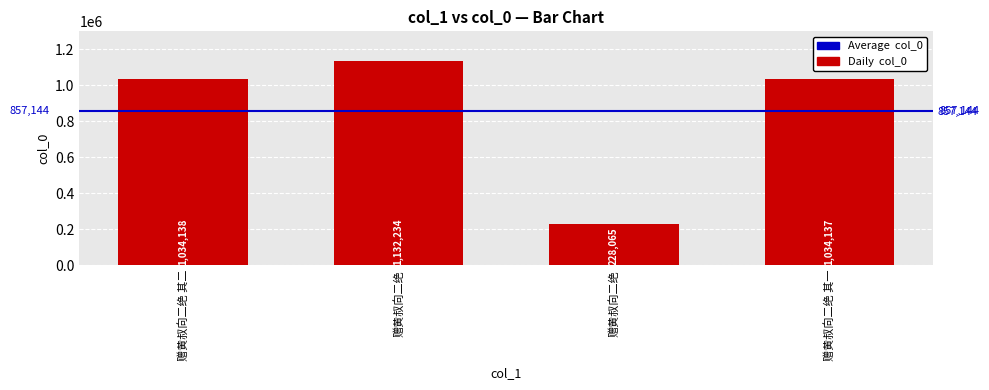

What is the difference between the maximum and second lowest values?

98097